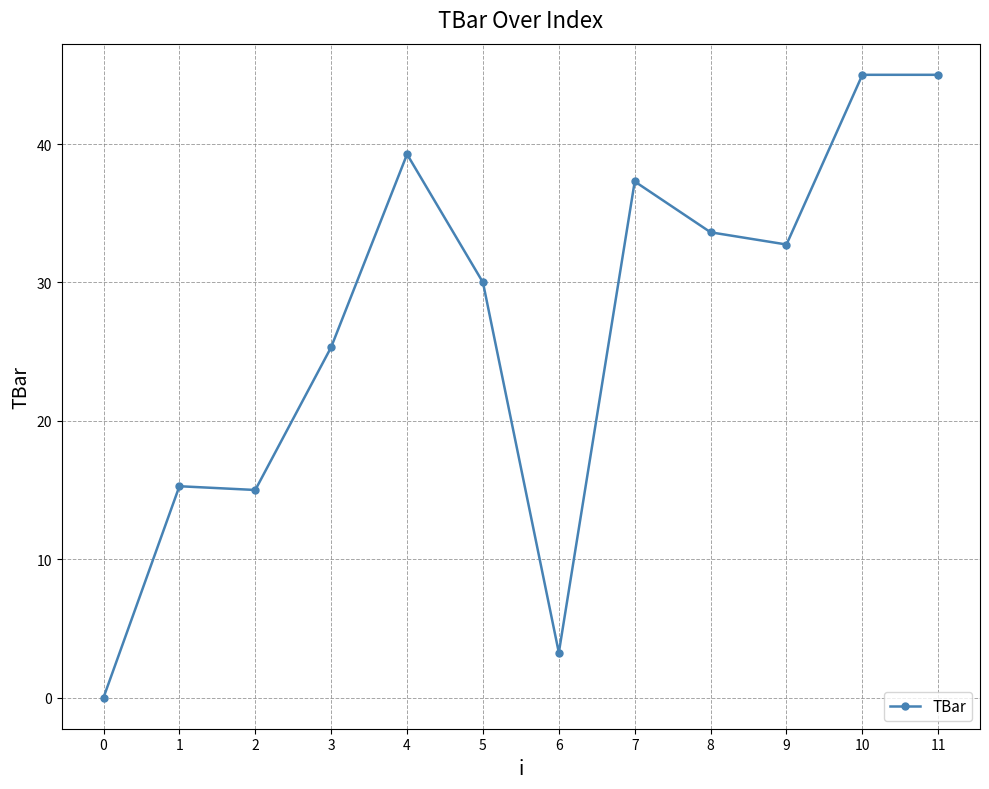

What is the ratio of the value at 5 to the value at 7?

0.8